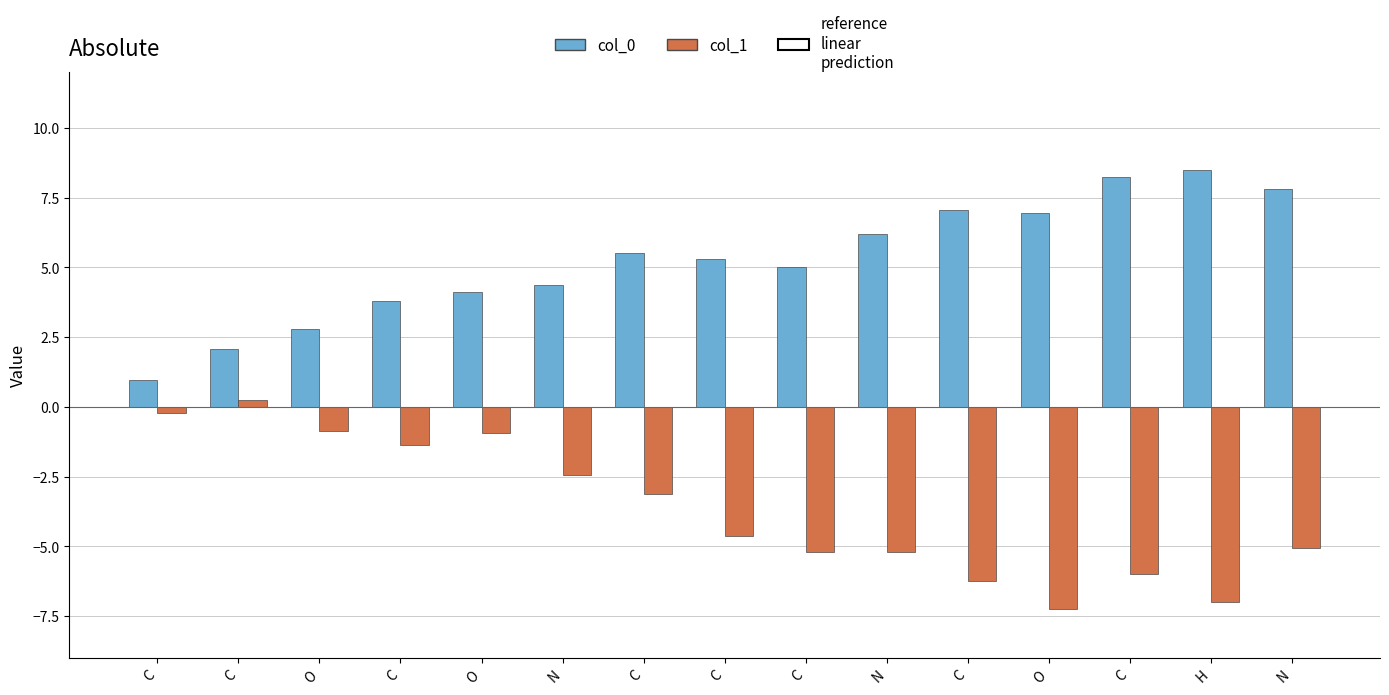

At how many categories does at least one series exceed 3?

12